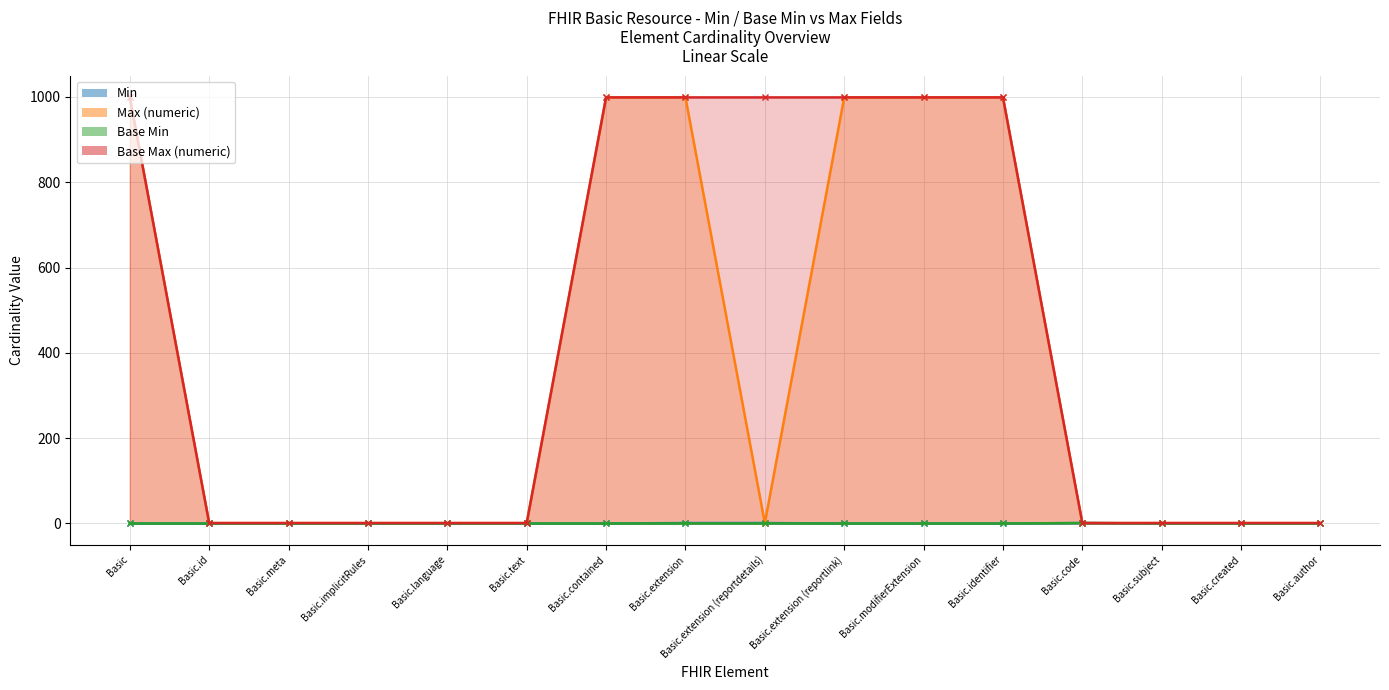

Reading left to right, what are all the values shown in this chart?

Min: Basic=0	Basic.id=0	Basic.meta=0	Basic.implicitRules=0	Basic.language=0	Basic.text=0	Basic.contained=0	Basic.extension=1	Basic.extension (reportdetails)=1	Basic.extension (reportlink)=0	Basic.modifierExtension=0	Basic.identifier=0	Basic.code=1	Basic.subject=0	Basic.created=0	Basic.author=0
Max (numeric): Basic=999	Basic.id=1	Basic.meta=1	Basic.implicitRules=1	Basic.language=1	Basic.text=1	Basic.contained=999	Basic.extension=999	Basic.extension (reportdetails)=1	Basic.extension (reportlink)=999	Basic.modifierExtension=999	Basic.identifier=999	Basic.code=1	Basic.subject=1	Basic.created=1	Basic.author=1
Base Min: Basic=0	Basic.id=0	Basic.meta=0	Basic.implicitRules=0	Basic.language=0	Basic.text=0	Basic.contained=0	Basic.extension=0	Basic.extension (reportdetails)=0	Basic.extension (reportlink)=0	Basic.modifierExtension=0	Basic.identifier=0	Basic.code=1	Basic.subject=0	Basic.created=0	Basic.author=0
Base Max (numeric): Basic=999	Basic.id=1	Basic.meta=1	Basic.implicitRules=1	Basic.language=1	Basic.text=1	Basic.contained=999	Basic.extension=999	Basic.extension (reportdetails)=999	Basic.extension (reportlink)=999	Basic.modifierExtension=999	Basic.identifier=999	Basic.code=1	Basic.subject=1	Basic.created=1	Basic.author=1